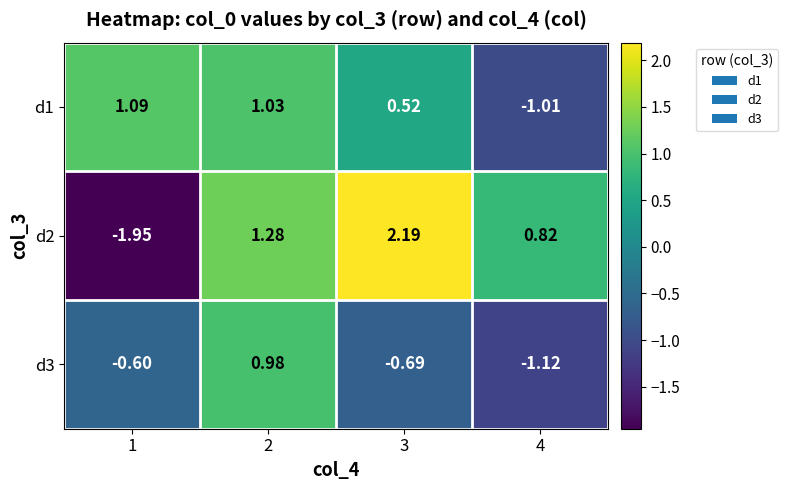

Is the value of d3 at 4 greater than the value of d1 at 1?

No